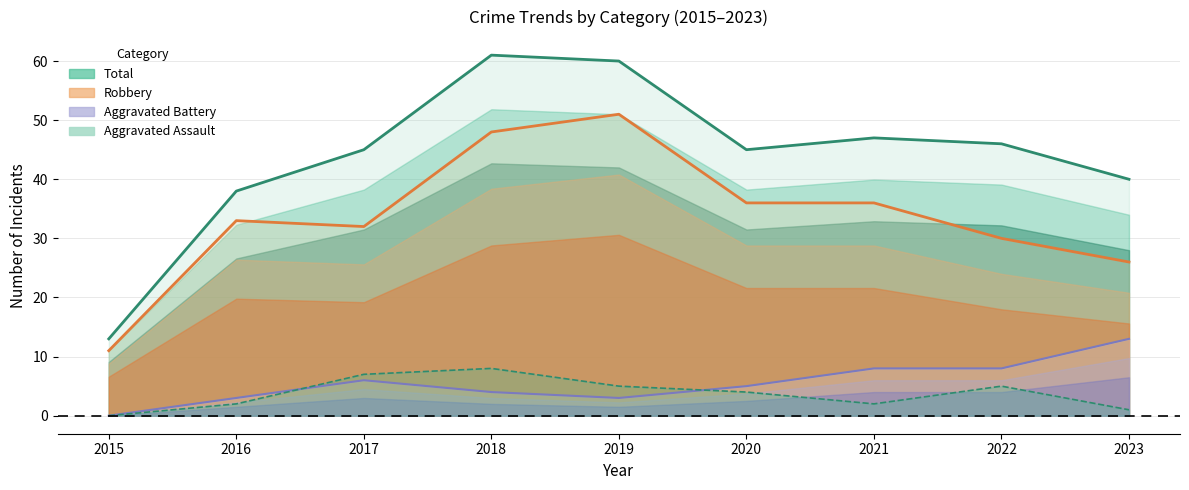

How many categories are shown in the chart?

9